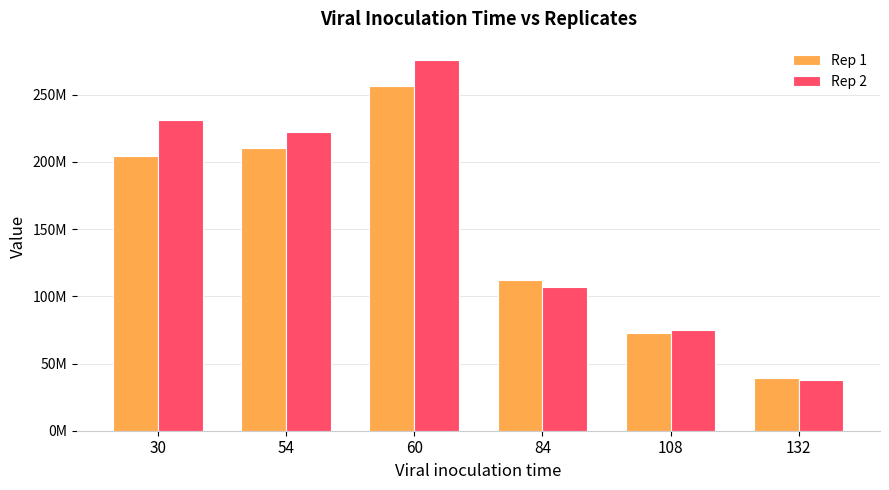

Is the value of Rep 2 at 132 greater than the value of Rep 1 at 60?

No